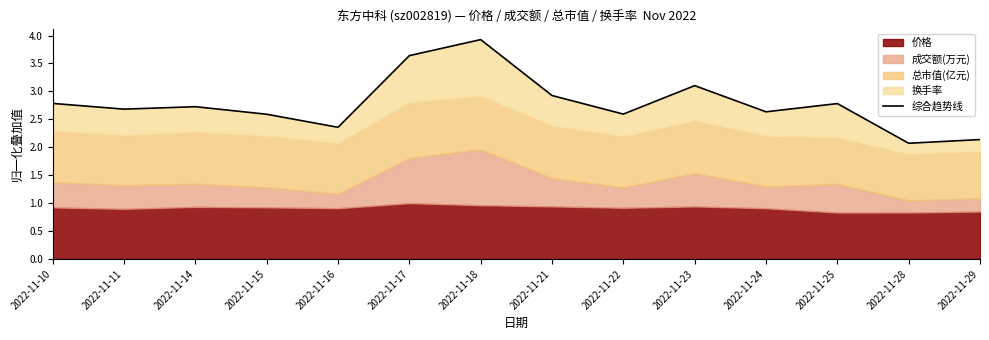

Rank the categories by value from highest to lowest.

2022-11-18, 2022-11-17, 2022-11-23, 2022-11-21, 2022-11-10, 2022-11-25, 2022-11-14, 2022-11-11, 2022-11-24, 2022-11-22, 2022-11-15, 2022-11-16, 2022-11-29, 2022-11-28